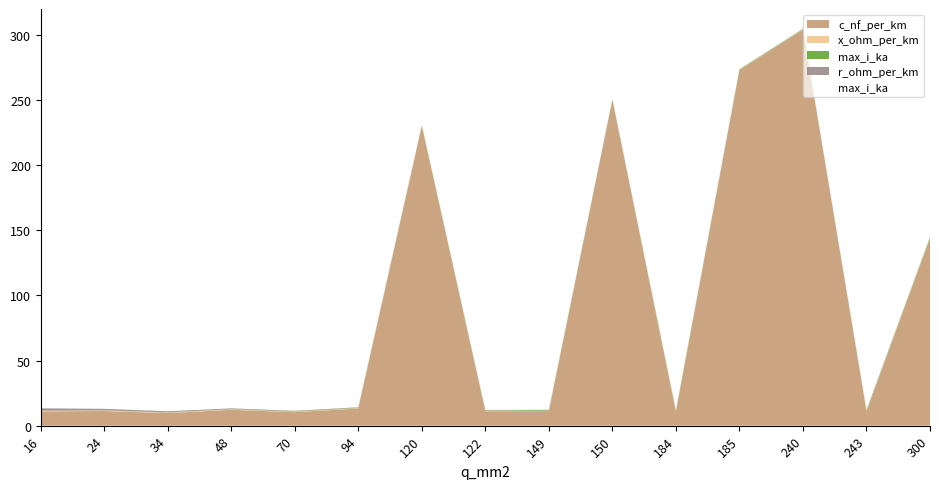

Is the value of x_ohm_per_km at 300 greater than the value of c_nf_per_km at 184?

No